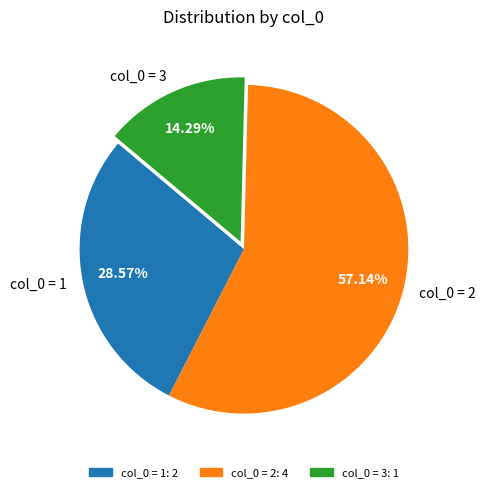

Is there any slice that represents more than half of the pie?

Yes